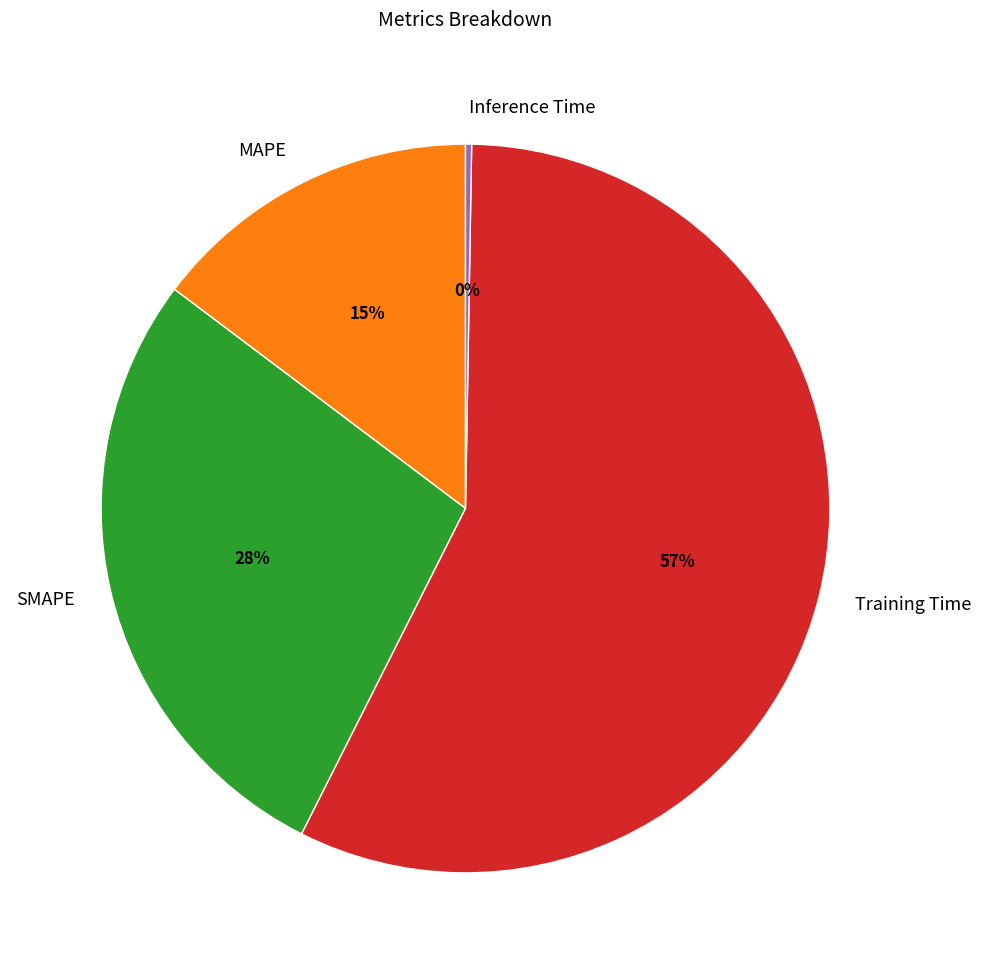

Combined, do MAPE and SMAPE account for over 50%?

No